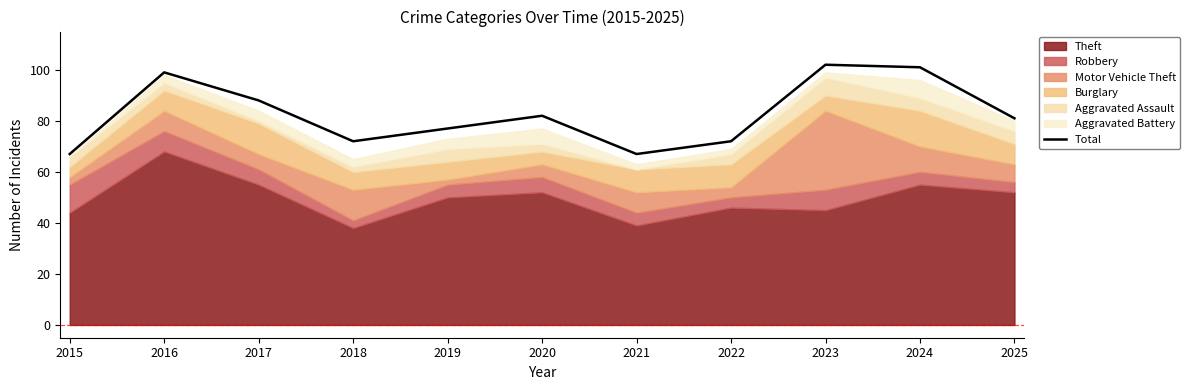

Reading left to right, what are all the values shown in this chart?

2015=67	2016=99	2017=88	2018=72	2019=77	2020=82	2021=67	2022=72	2023=102	2024=101	2025=81